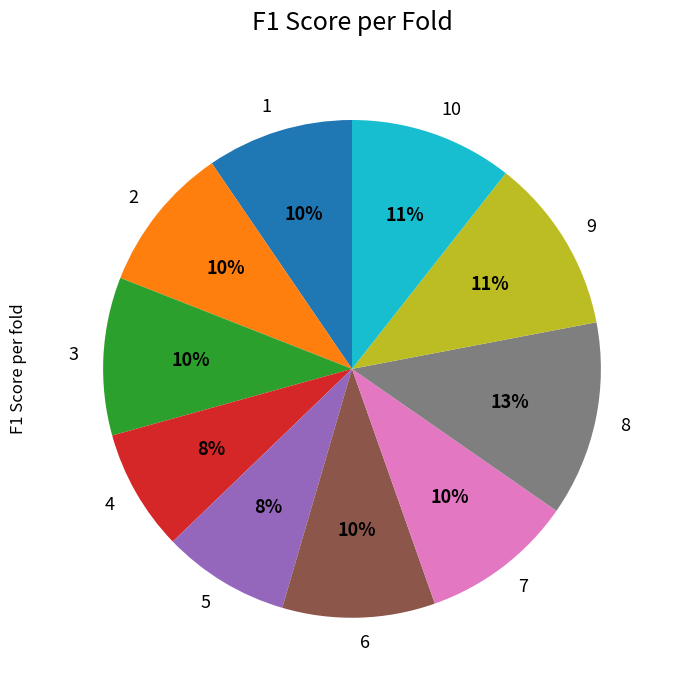

To the nearest percent, what is the difference between the largest and smallest slice percentages?

5%